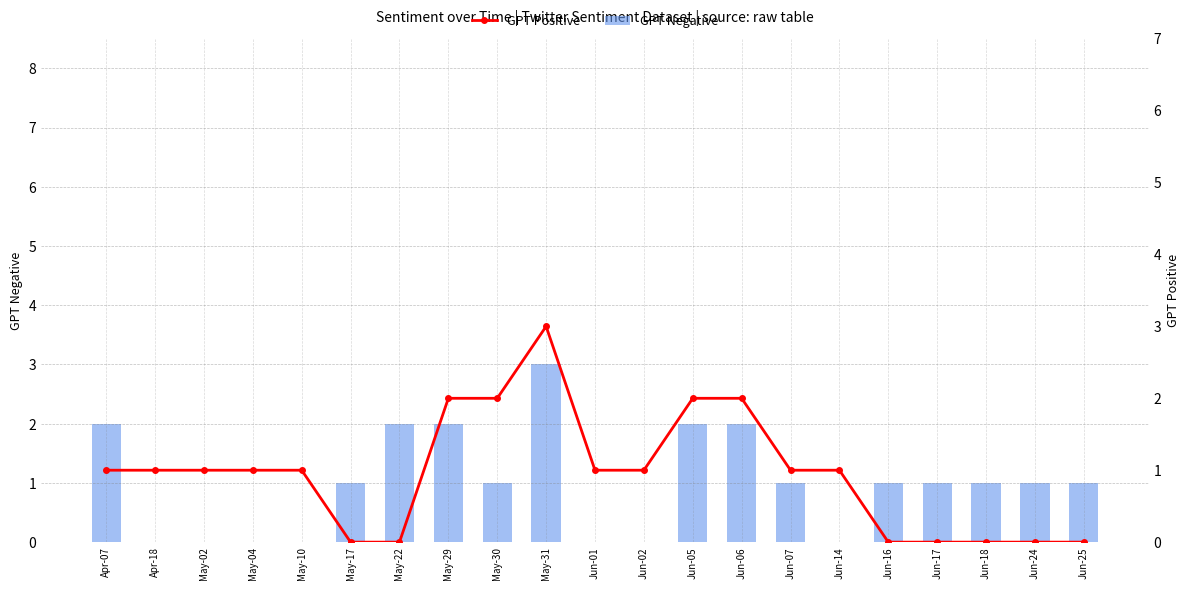

Reading left to right, what are all the values shown in this chart?

GPT Negative: 2	0	0	0	0	1	2	2	1	3	0	0	2	2	1	0	1	1	1	1	1
GPT Positive: 1	1	1	1	1	0	0	2	2	3	1	1	2	2	1	1	0	0	0	0	0